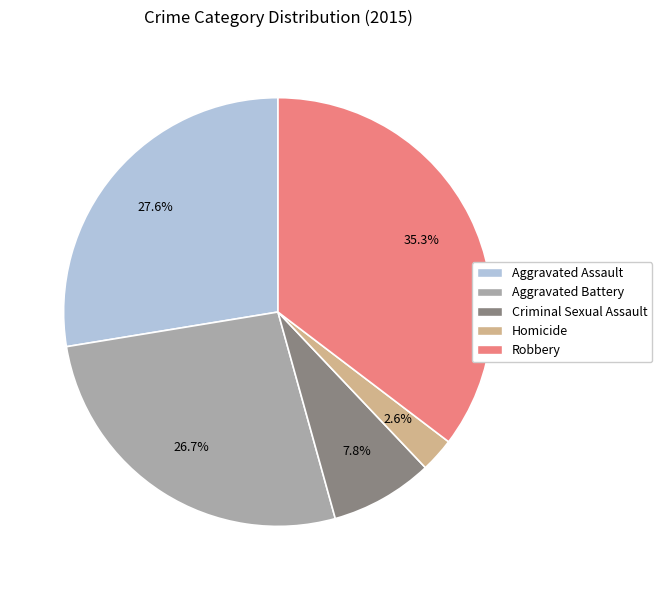

What portion of the pie excludes Criminal Sexual Assault?

92.2%